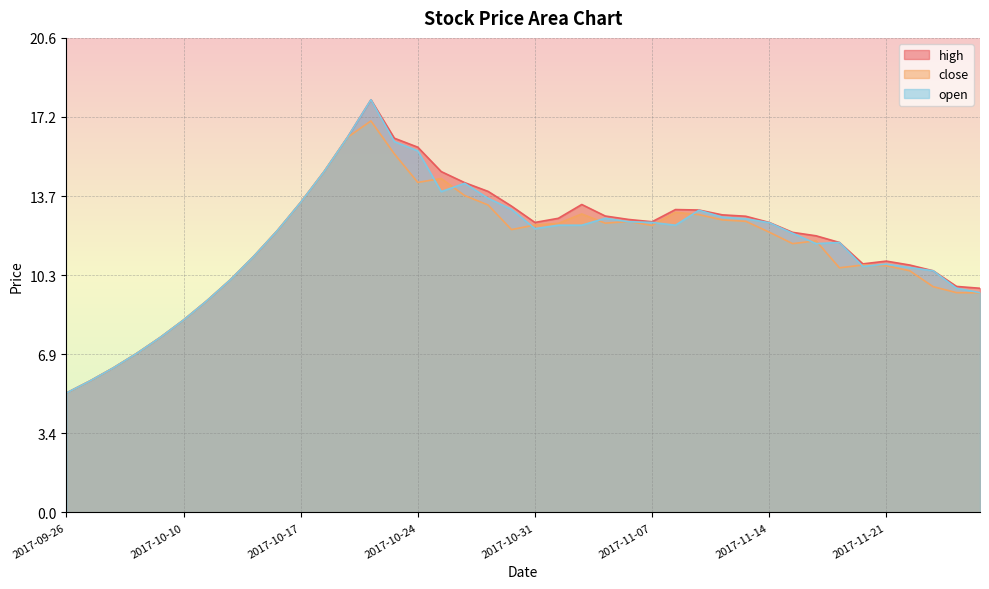

At which category does the chart reach its minimum across all series?

2017-09-26